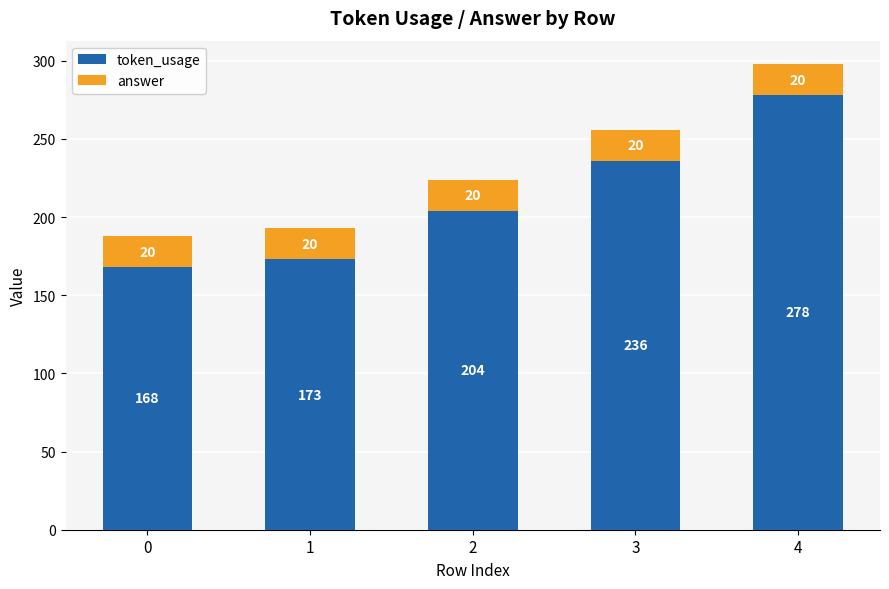

What are all the series names shown in the legend?

token_usage, answer